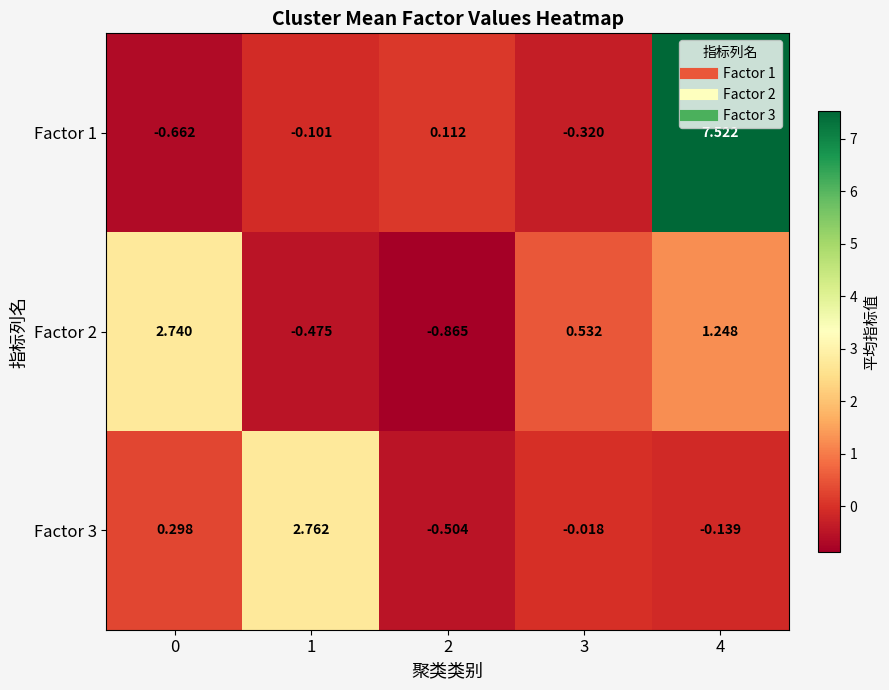

Reading left to right, transcribe all the data shown in this chart.

Factor 1: 0=-0.7	1=-0.1	2=0.1	3=-0.3	4=7.5
Factor 2: 0=2.7	1=-0.5	2=-0.9	3=0.5	4=1.2
Factor 3: 0=0.3	1=2.8	2=-0.5	3=-0.0	4=-0.1